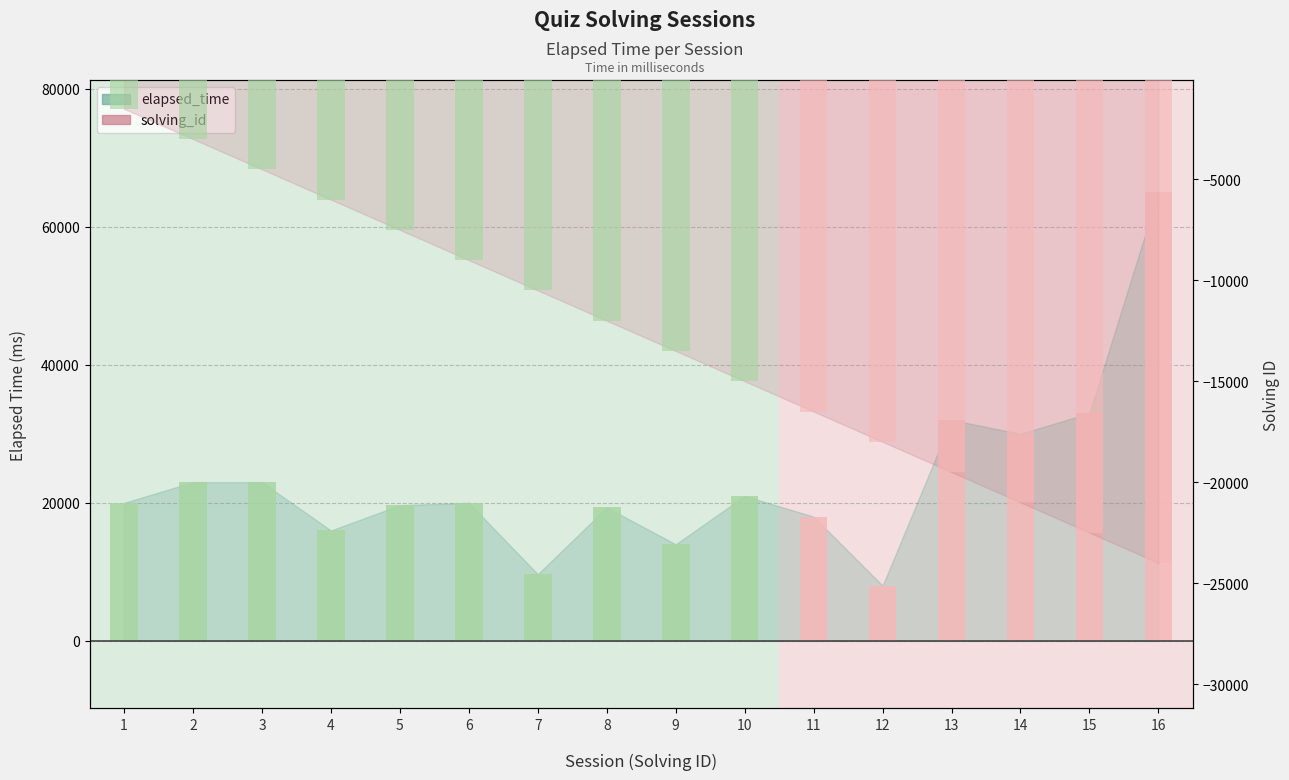

Reading left to right, transcribe all the data shown in this chart.

elapsed_time: 1=20000	2=23000	3=23000	4=16000	5=19666	6=20000	7=9666	8=19333	9=14000	10=21000	11=18000	12=8000	13=32000	14=30000	15=33000	16=65000
solving_id: 1=-1500	2=-3000	3=-4500	4=-6000	5=-7500	6=-9000	7=-10500	8=-12000	9=-13500	10=-15000	11=-16500	12=-18000	13=-19500	14=-21000	15=-22500	16=-24000